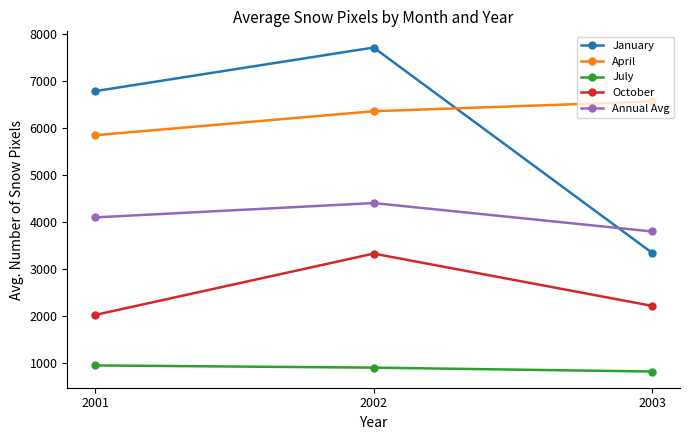

What is the difference between the maximum and minimum values in the Annual Avg series?

605.9